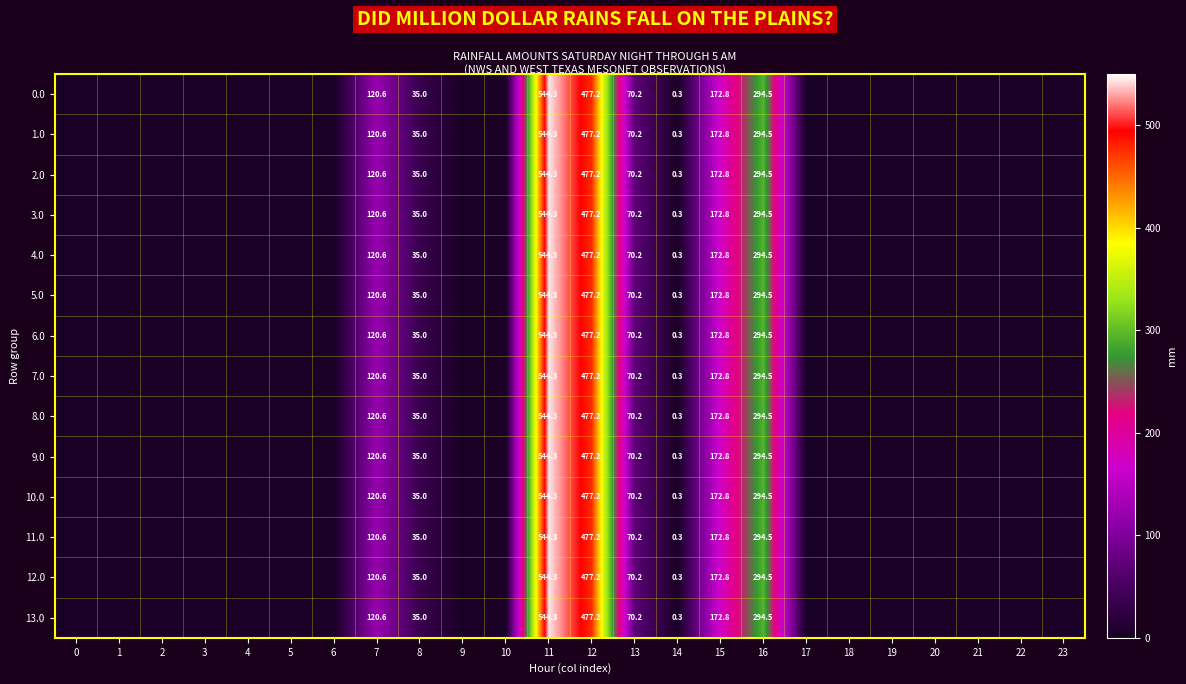

Is the value of 10.0 at 7 greater than the value of 9.0 at 7?

No